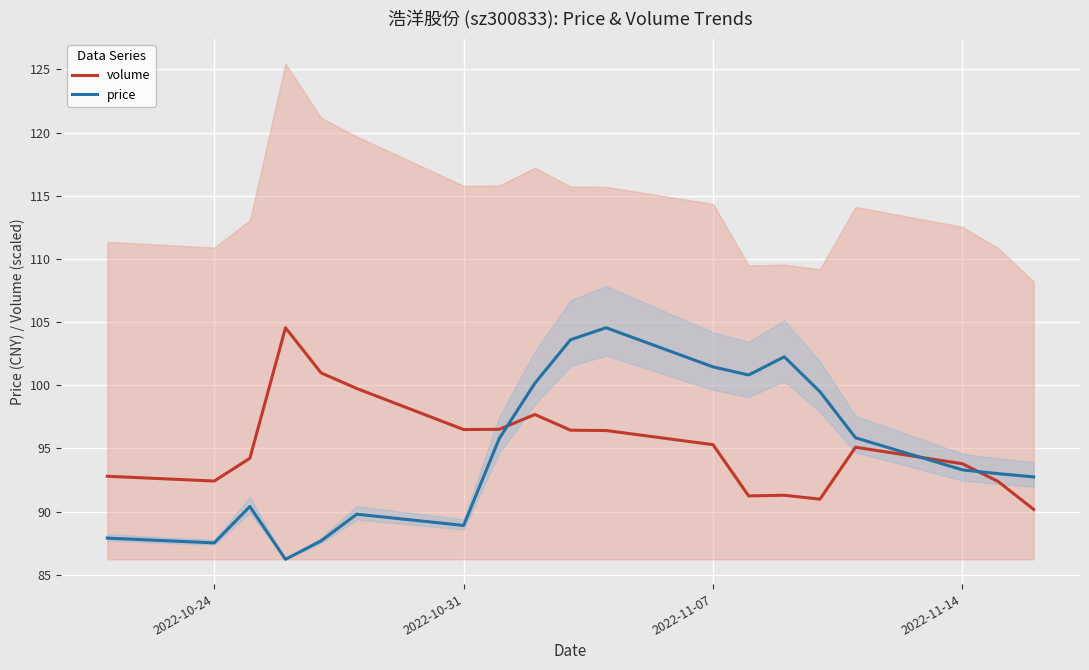

Rank the series by their average value, from highest to lowest.

volume, price